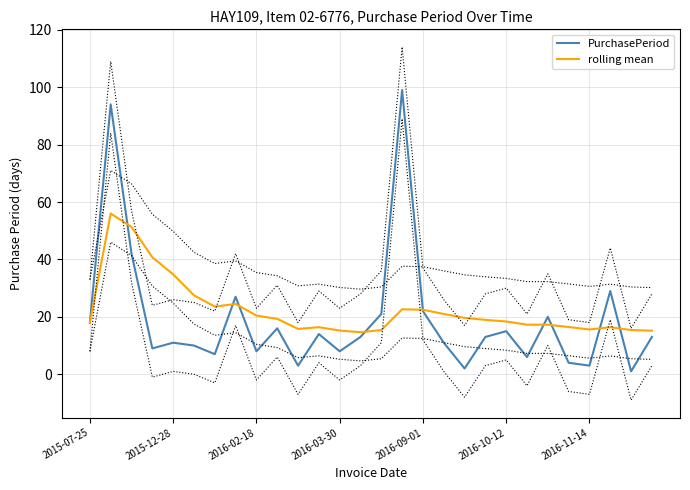

How many data points in rolling mean are above 18?

15